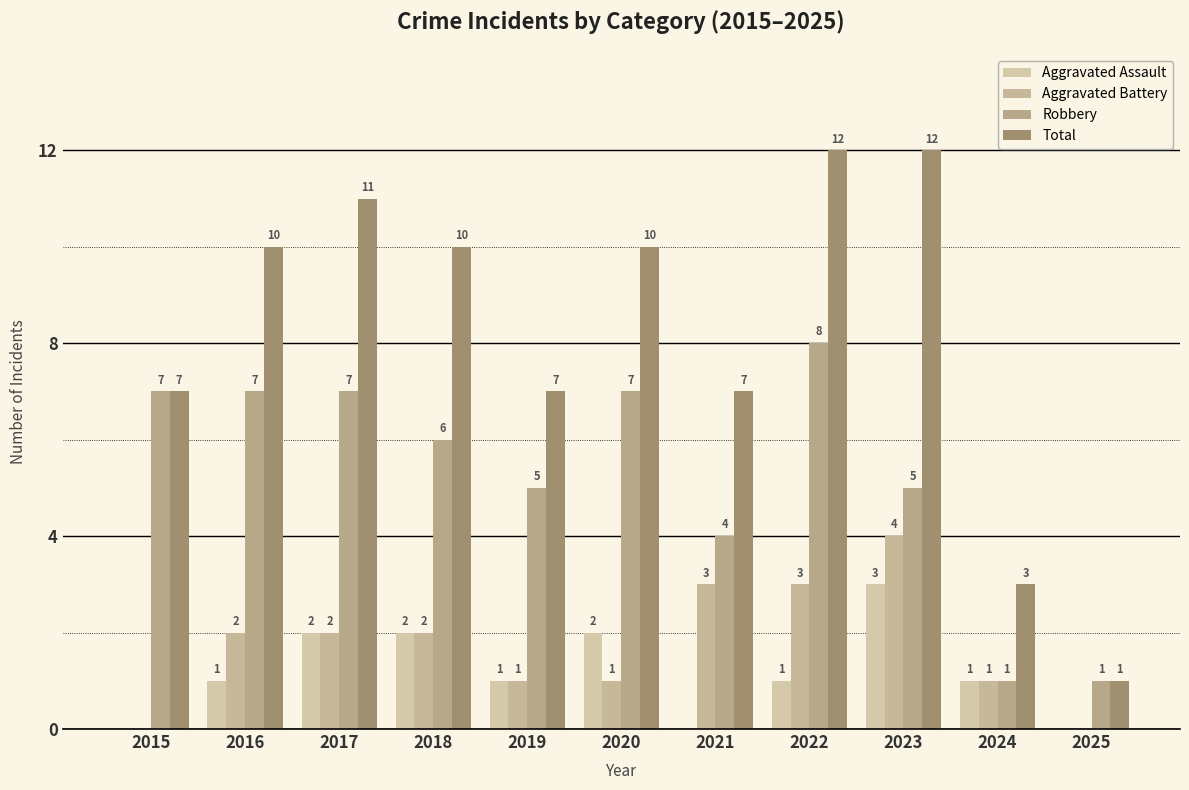

The value of Total at 2018 is 10. True or false?

True